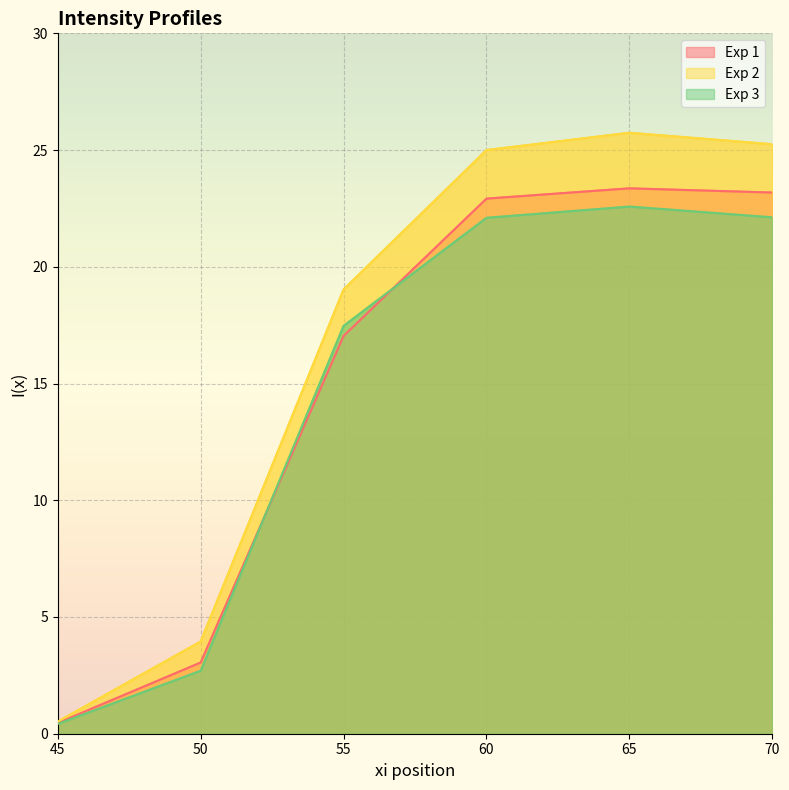

What is the value of the Exp 2 point at the 4th from the left?

25.0